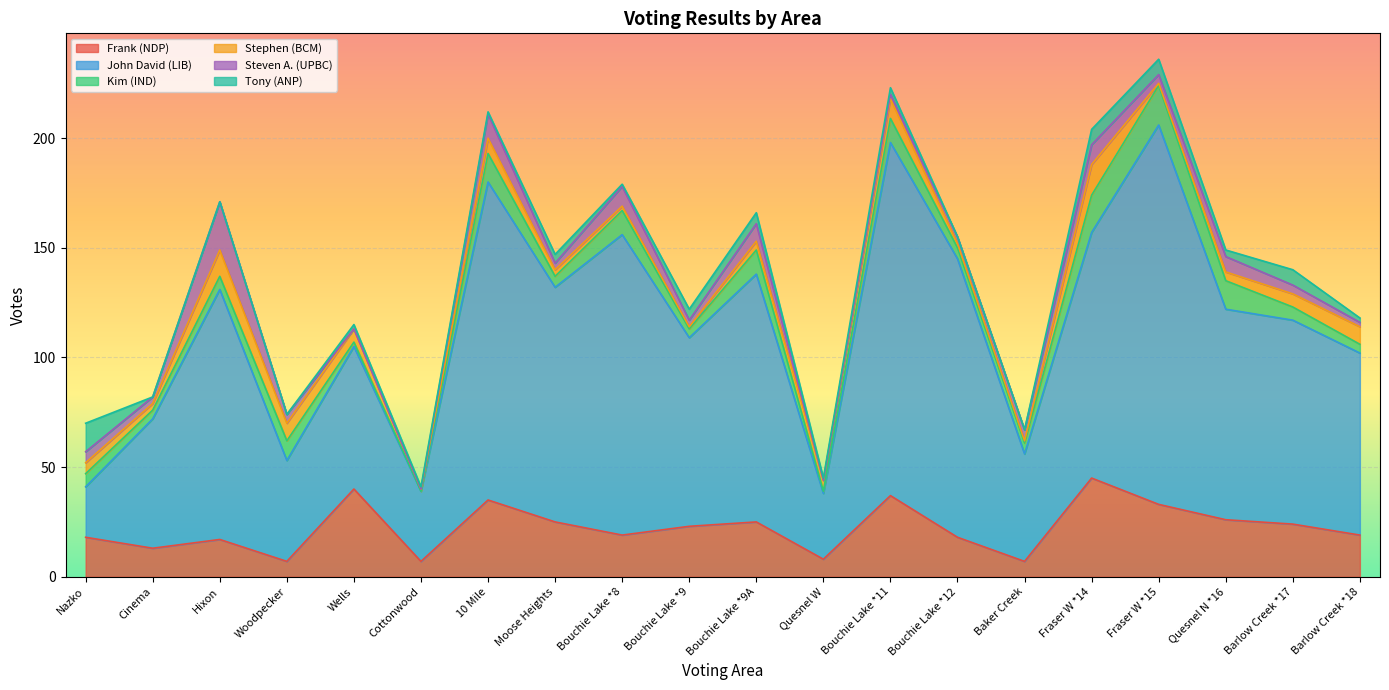

Which series has the largest total across all categories?

John David (LIB)